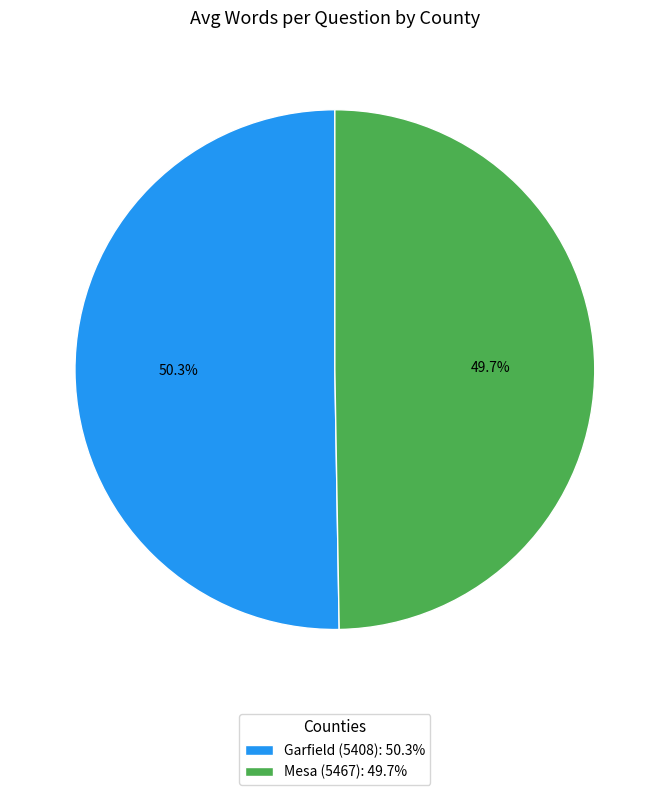

What percentage is NOT represented by Mesa (5467)?

50.3%